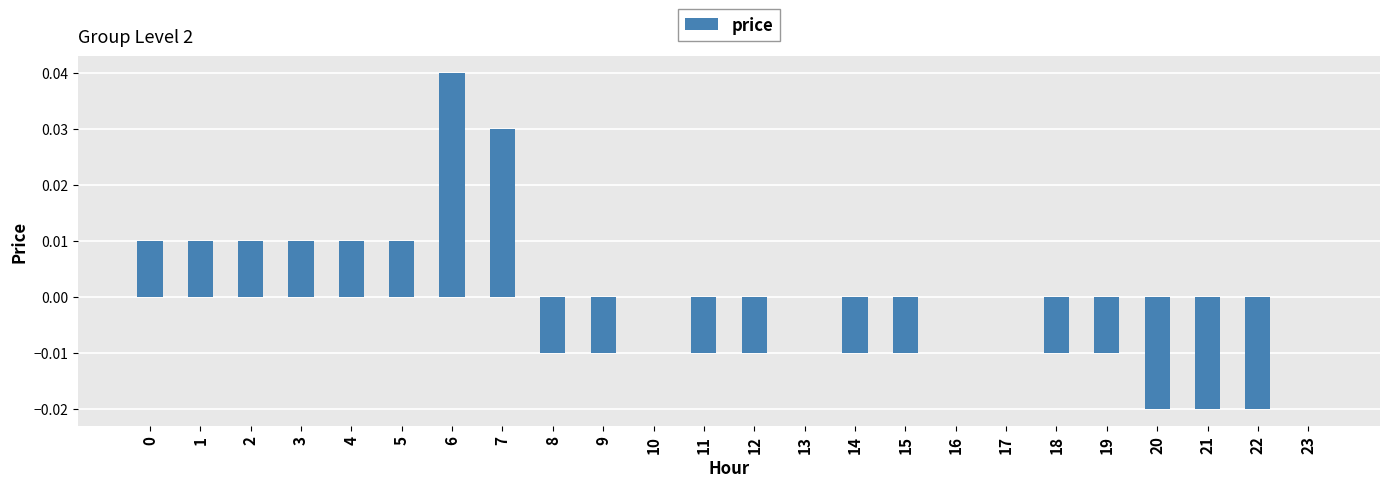

True or false: the data shows 0.0 at 13.

True